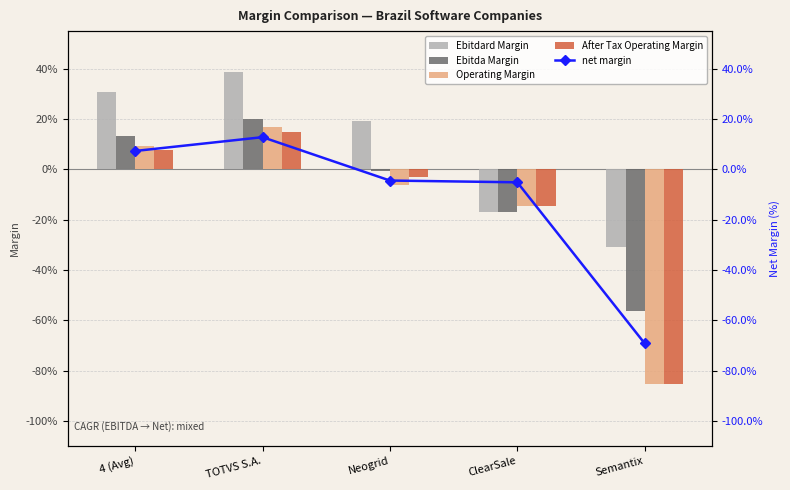

Reading left to right, extract all data points from this chart.

Ebitdard Margin: 4 (Avg)=0.3	TOTVS S.A.=0.4	Neogrid=0.2	ClearSale=-0.2	Semantix=-0.3
Ebitda Margin: 4 (Avg)=0.1	TOTVS S.A.=0.2	Neogrid=-0.0	ClearSale=-0.2	Semantix=-0.6
Operating Margin: 4 (Avg)=0.1	TOTVS S.A.=0.2	Neogrid=-0.1	ClearSale=-0.1	Semantix=-0.9
After Tax Operating Margin: 4 (Avg)=0.1	TOTVS S.A.=0.1	Neogrid=-0.0	ClearSale=-0.1	Semantix=-0.9
net margin: 4 (Avg)=0.1	TOTVS S.A.=0.1	Neogrid=-0.0	ClearSale=-0.1	Semantix=-0.7